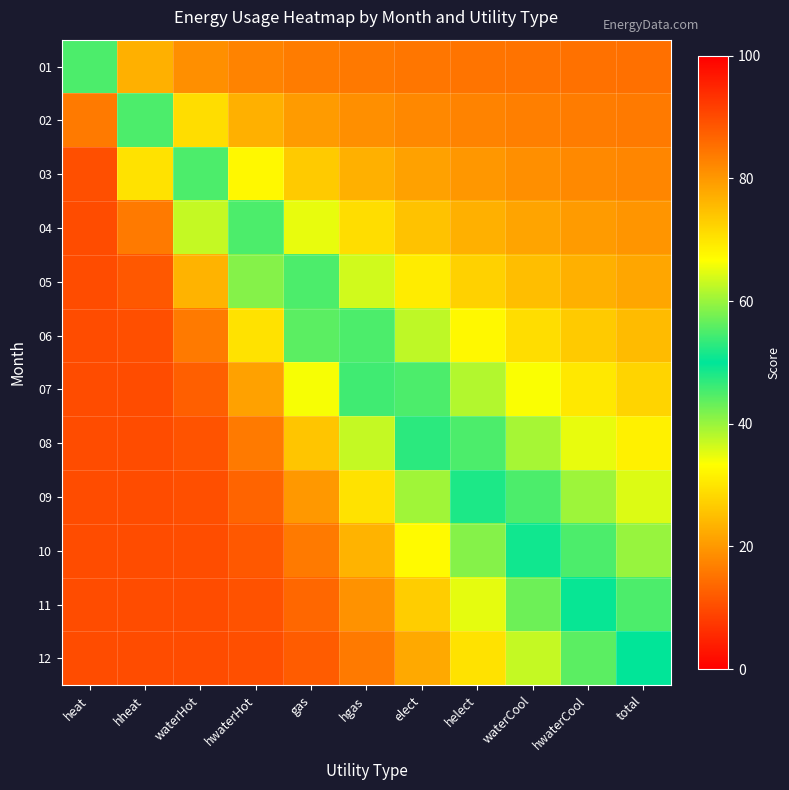

What is the maximum value shown in the chart?

90.0